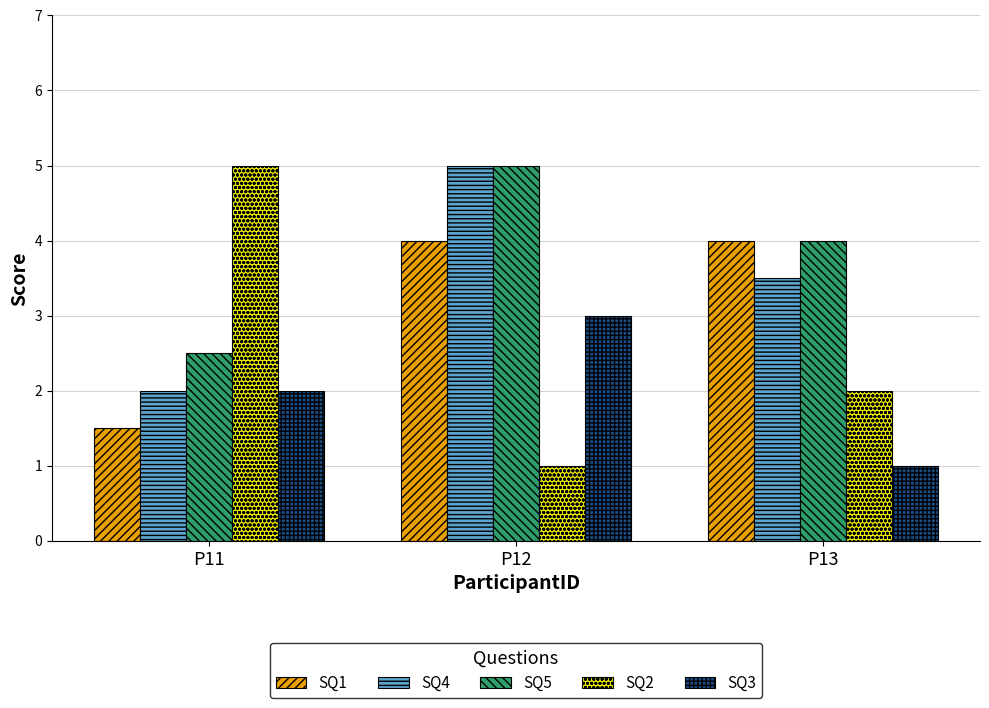

Reading left to right, extract all data points from this chart.

SQ1: P11=1.5	P12=4.0	P13=4.0
SQ4: P11=2.0	P12=5.0	P13=3.5
SQ5: P11=2.5	P12=5.0	P13=4.0
SQ2: P11=5.0	P12=1.0	P13=2.0
SQ3: P11=2.0	P12=3.0	P13=1.0